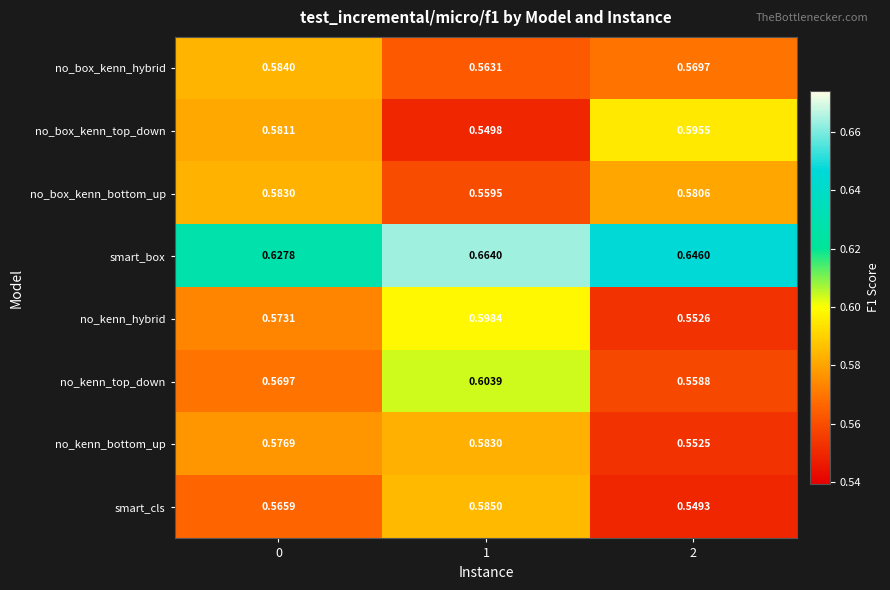

Is the value of no_box_kenn_hybrid at 2 greater than the value of no_kenn_hybrid at 0?

No